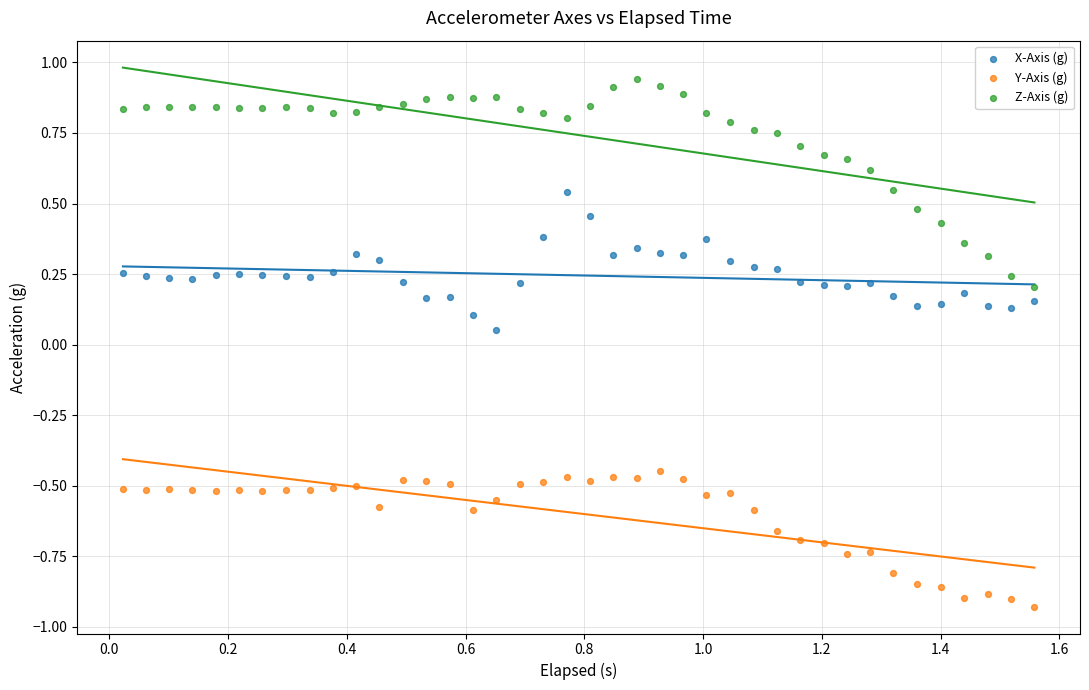

Which series contains the lowest Y value?

Y-Axis (g)